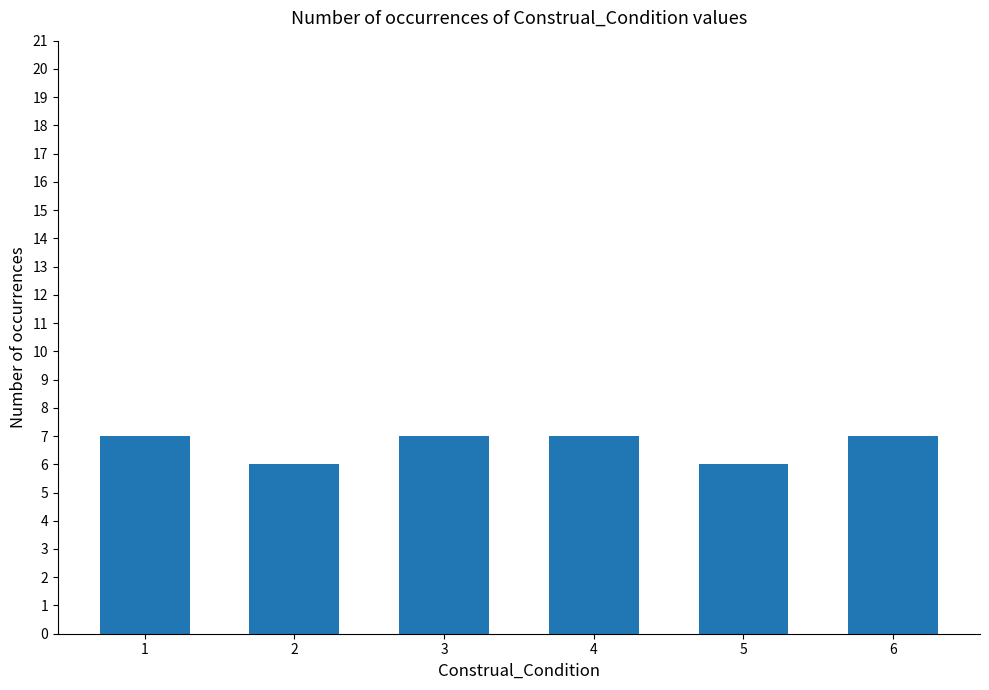

Reading left to right, list all the values displayed in this chart.

1=7	2=6	3=7	4=7	5=6	6=7